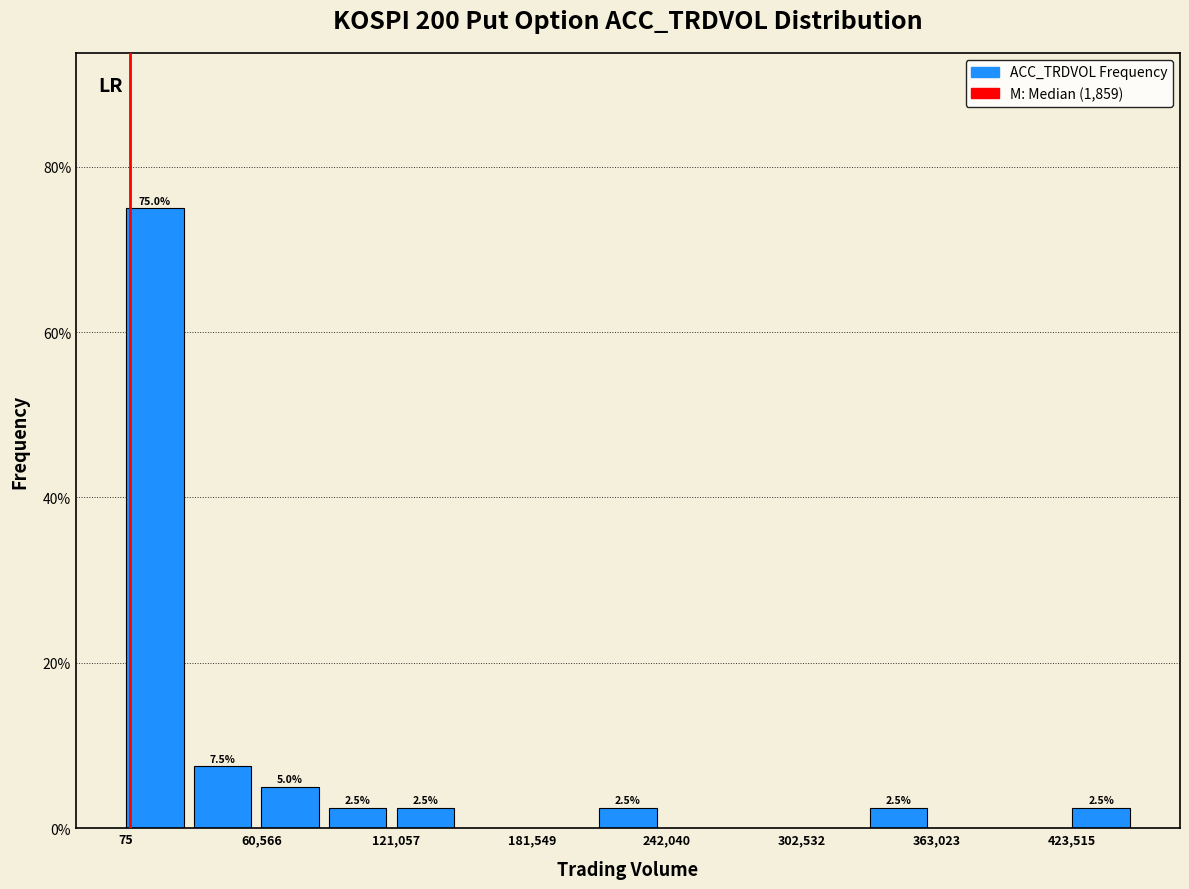

Read against the x-axis, roughly where is the centre of the tallest bar?

10000